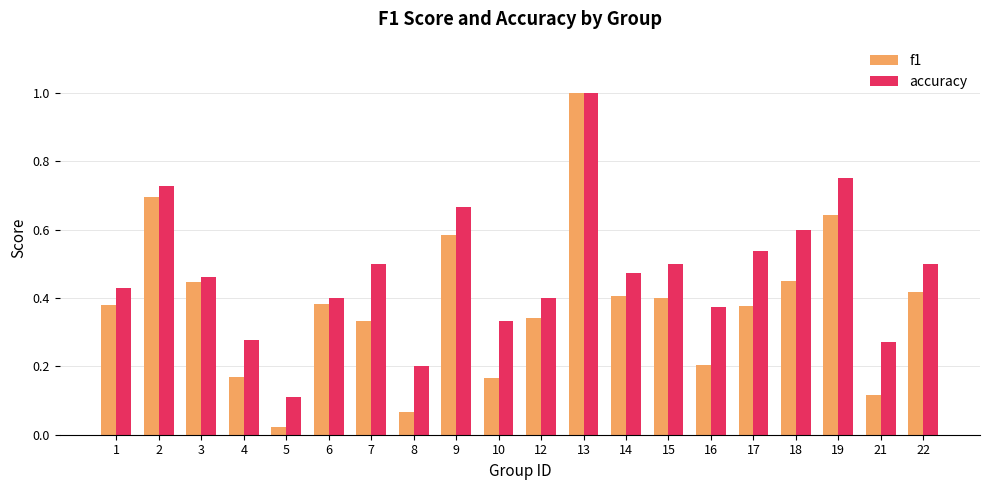

The f1 series shows 0.2 at 10. True or false?

True